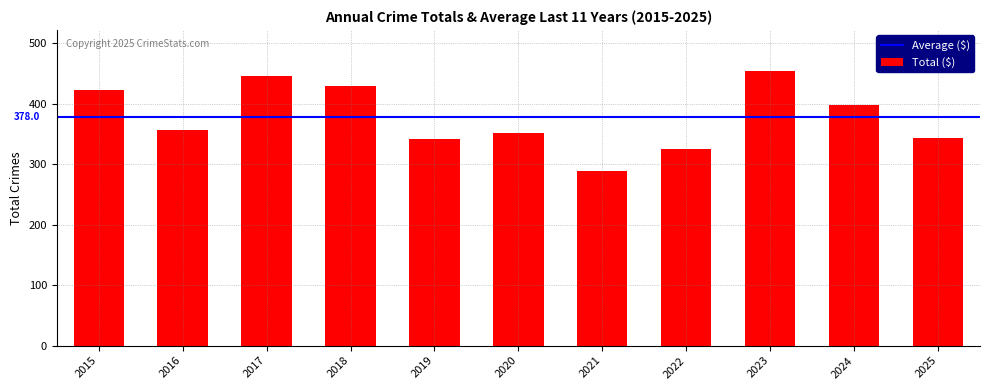

What is the maximum value shown in the chart?

454